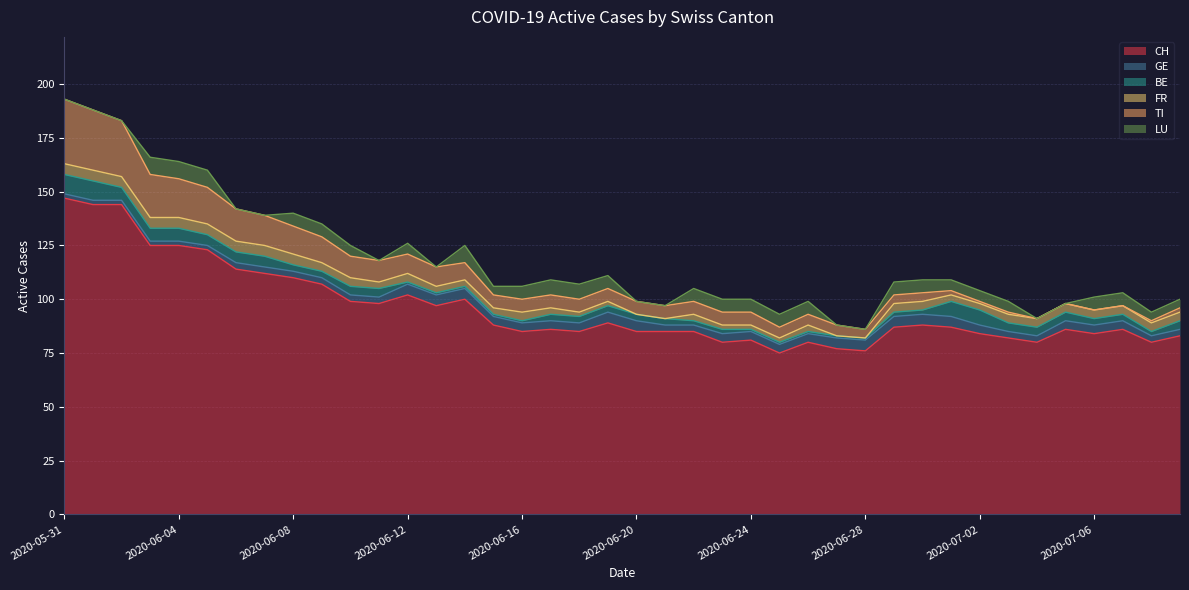

Which series has the largest range (max minus min)?

CH